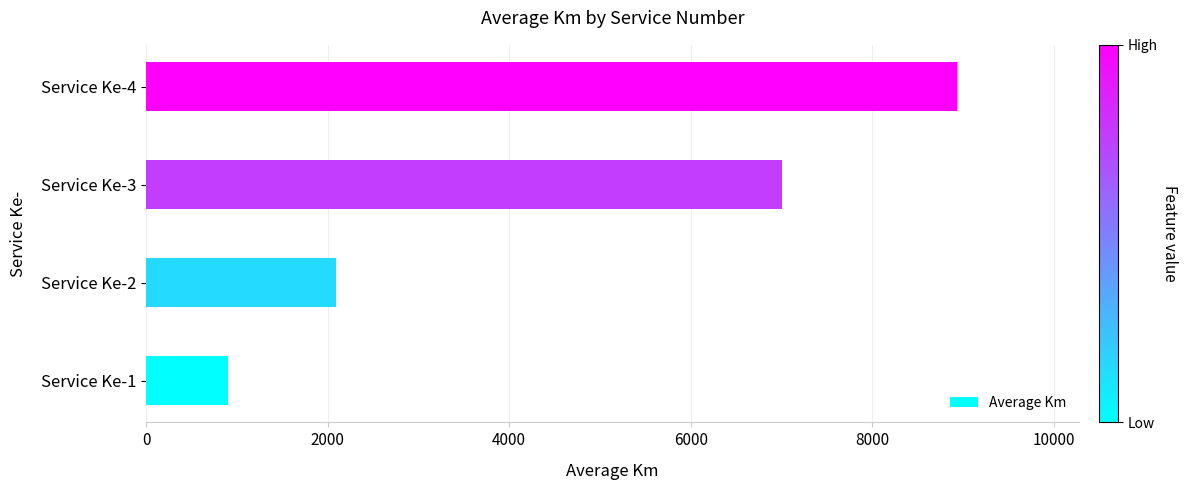

Rank the categories by value from highest to lowest.

Service Ke-4, Service Ke-3, Service Ke-2, Service Ke-1